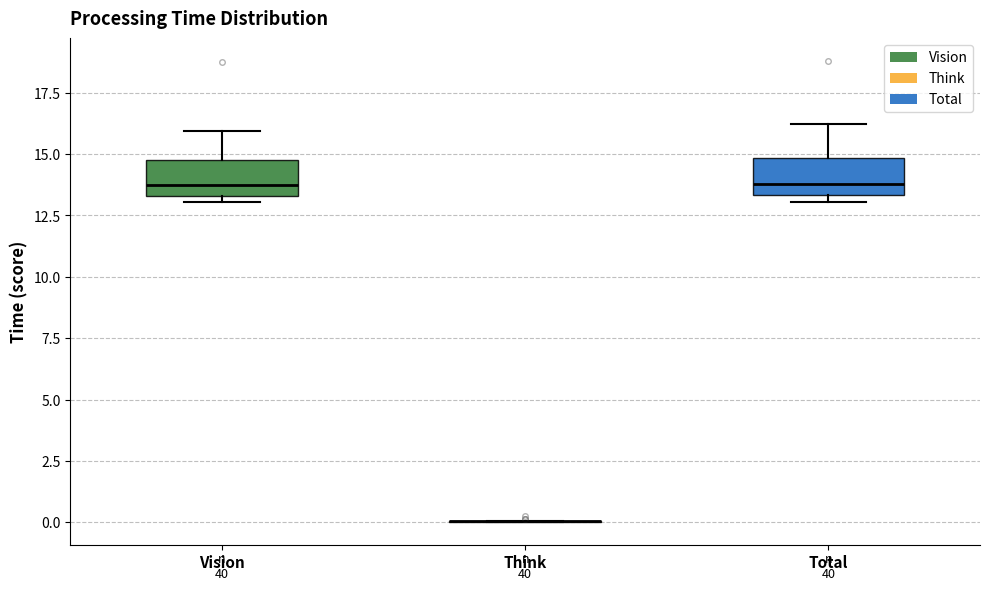

Where is the lower edge of the box for Vision on the y-axis? The values are not printed on the chart, so give them approximately, as read against the axis.

13.5